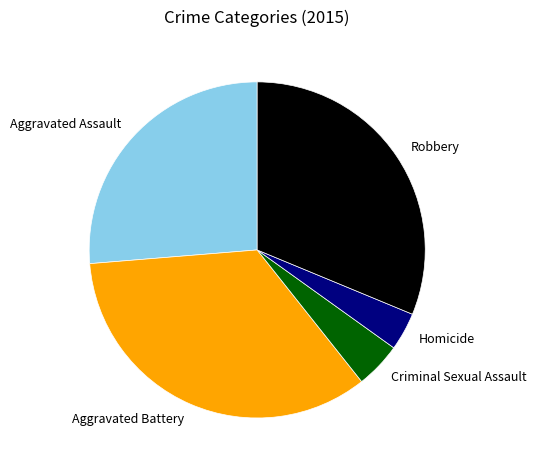

Which category has the smallest portion of the pie?

Homicide